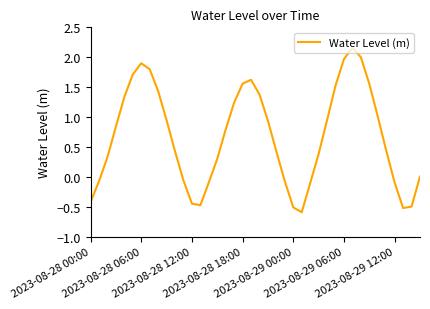

Rank the categories by value from highest to lowest.

31, 32, 30, 2023-08-29 12:00, 7, 2023-08-29 06:00, 19, 18, 33, 29, 8, 20, 2023-08-29 00:00, 17, 34, 28, 9, 21, 2023-08-28 18:00, 16, 35, 10, 22, 27, 2023-08-28 12:00, 15, 39, 11, 2023-08-28 06:00, 23, 14, 36, 26, 2023-08-28 00:00, 12, 13, 38, 24, 37, 25